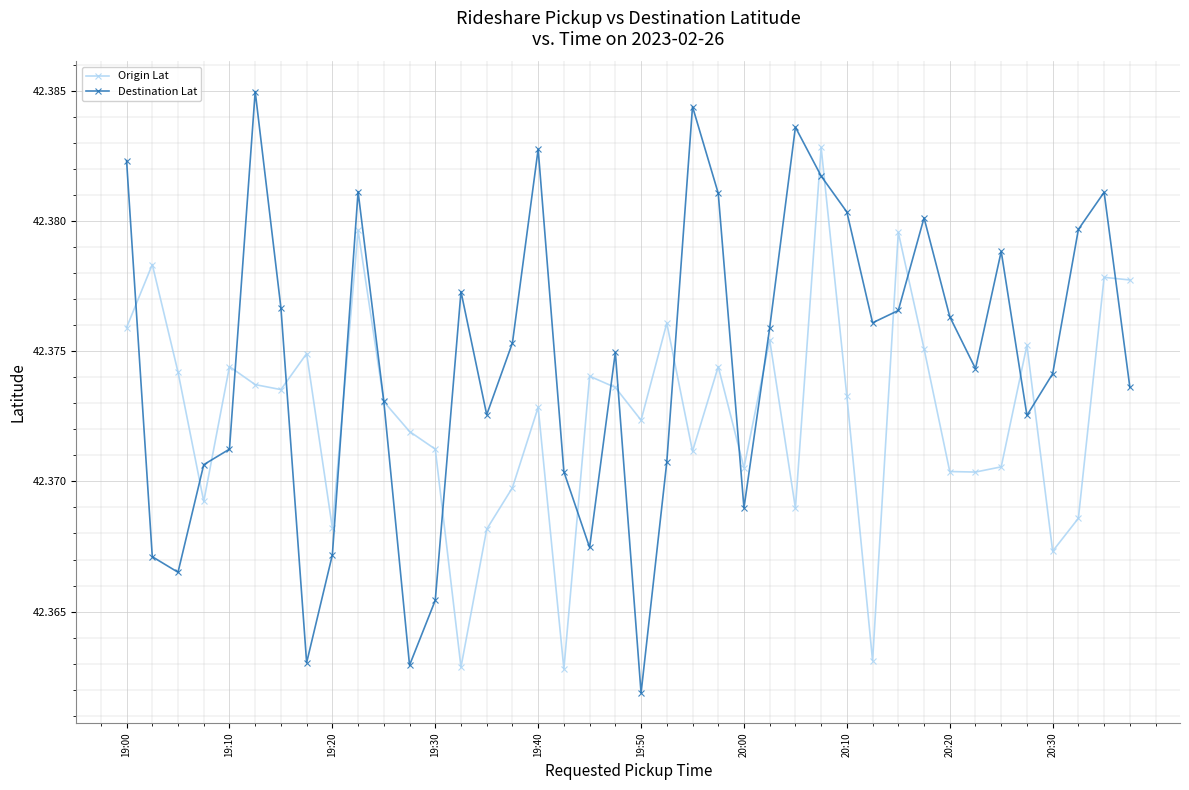

Rank the series by their maximum value, from highest to lowest.

Destination Lat, Origin Lat